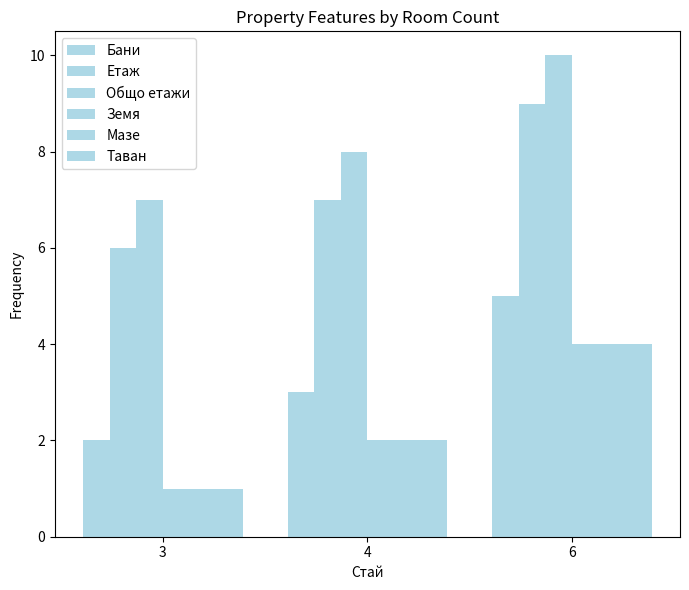

What is the total value across all series at 4?

24